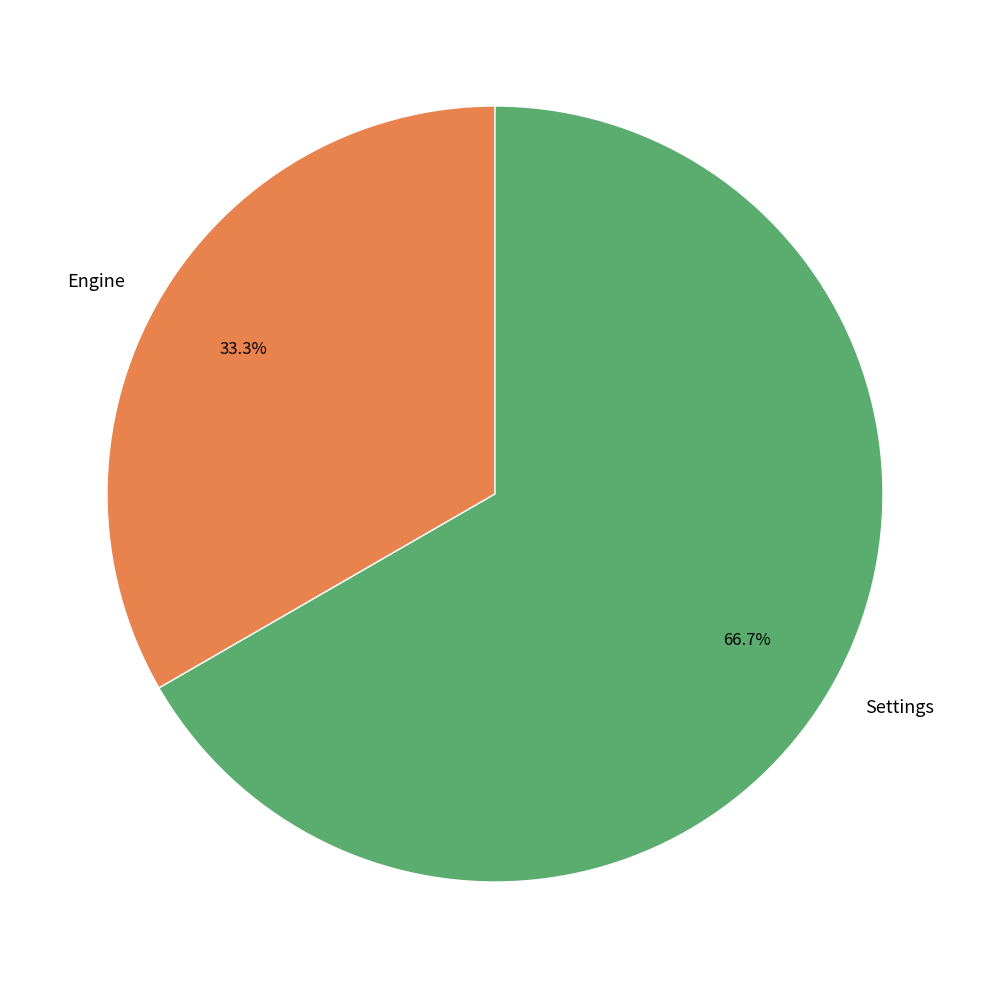

How many segments does this pie chart have?

2